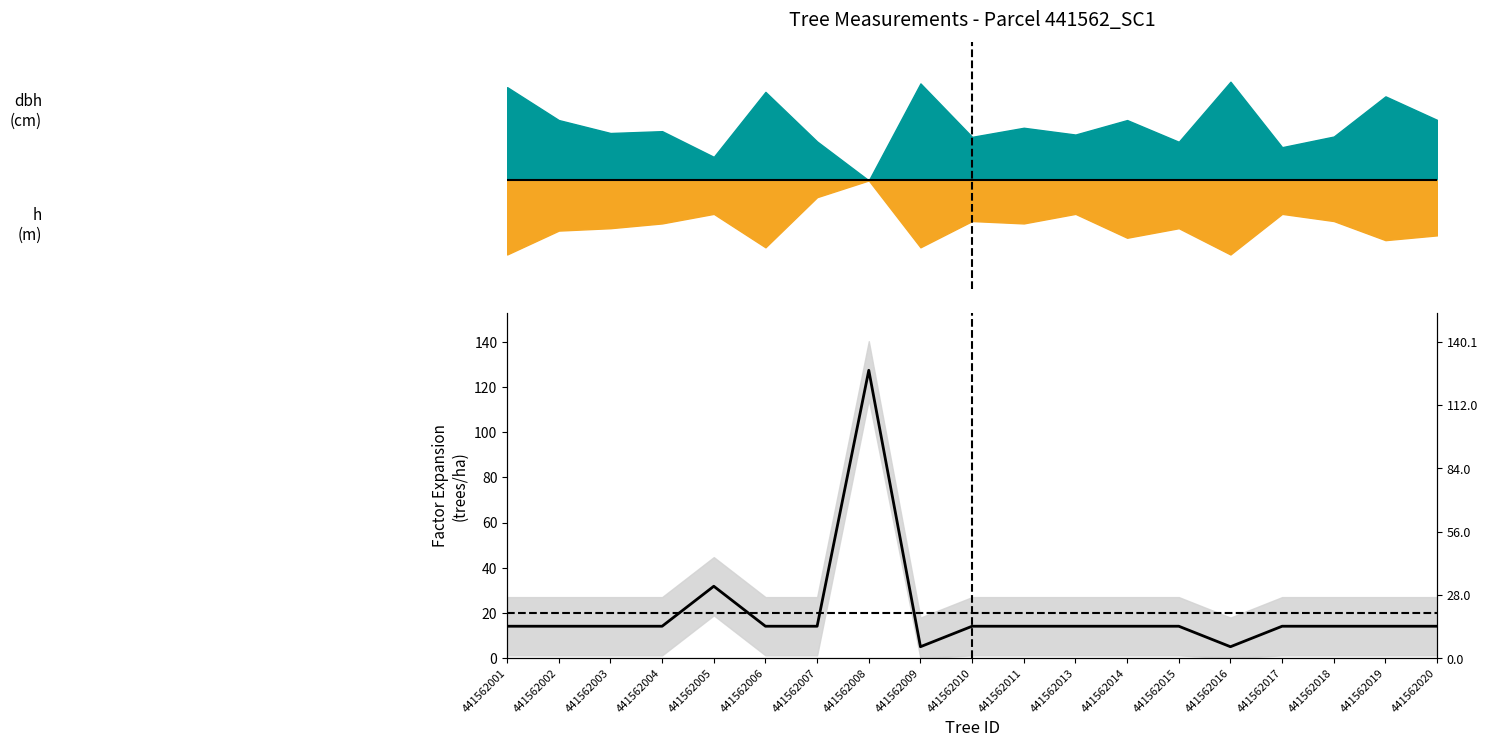

How many interior local valleys (lower than both neighbors) does the data have?

2